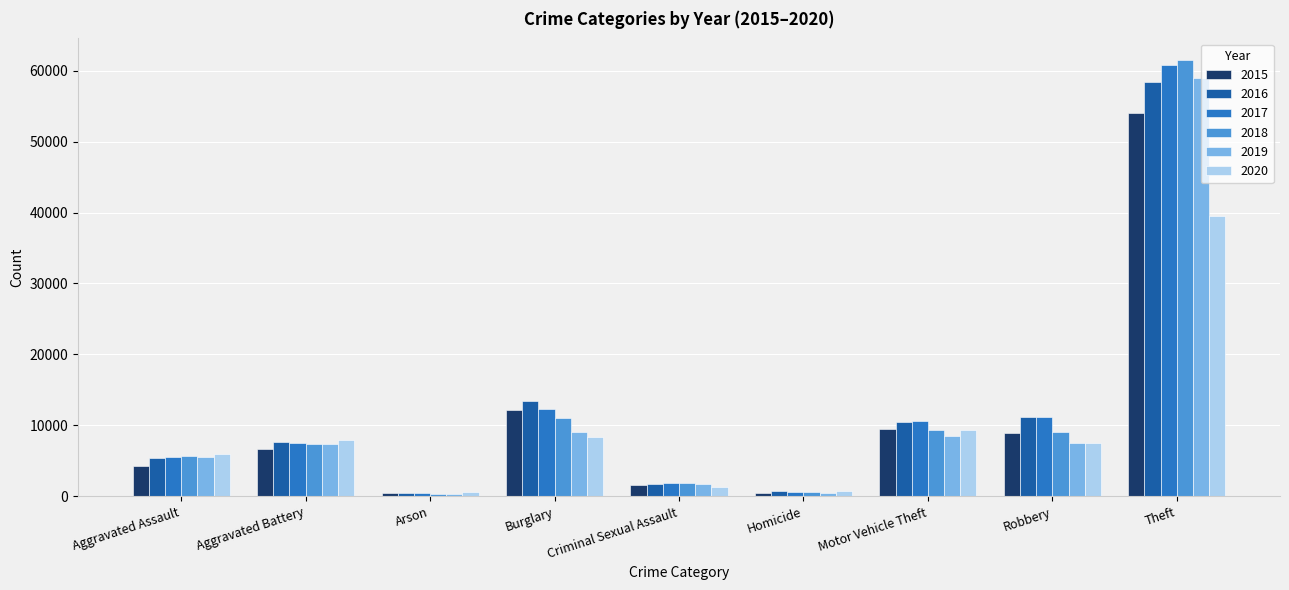

What is the greatest value displayed?

61454